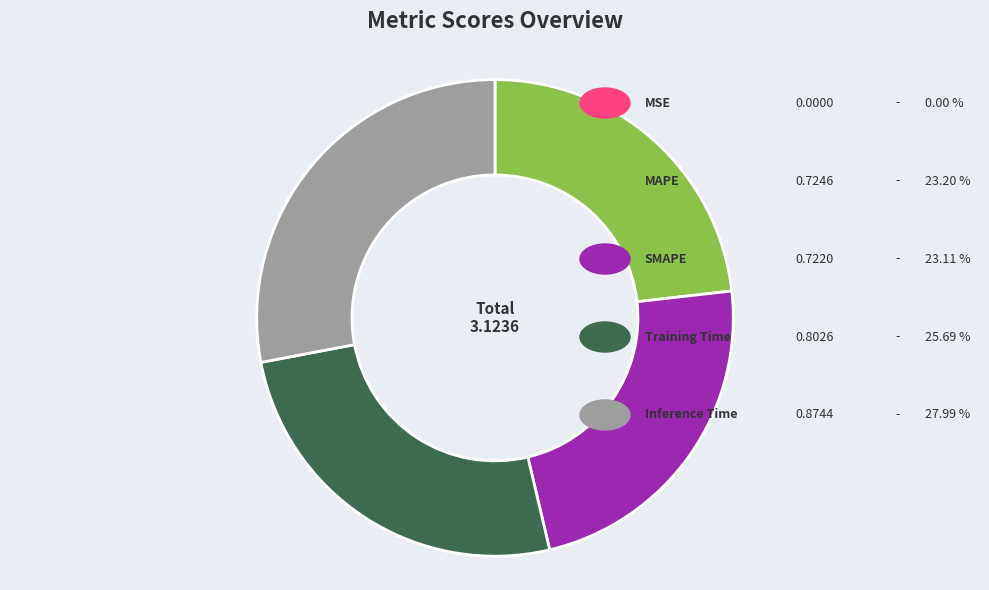

Is there a majority slice in this chart?

No